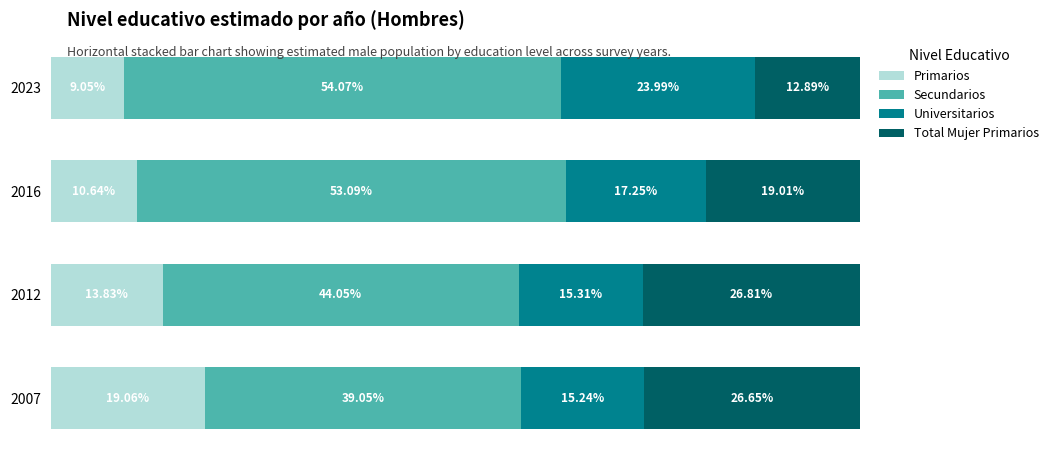

What are all the series names shown in the legend?

Primarios, Secundarios, Universitarios, Total Mujer Primarios